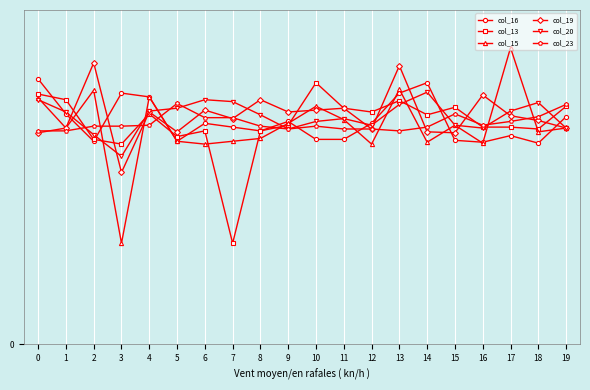

Which category has the lowest value across all series?

7